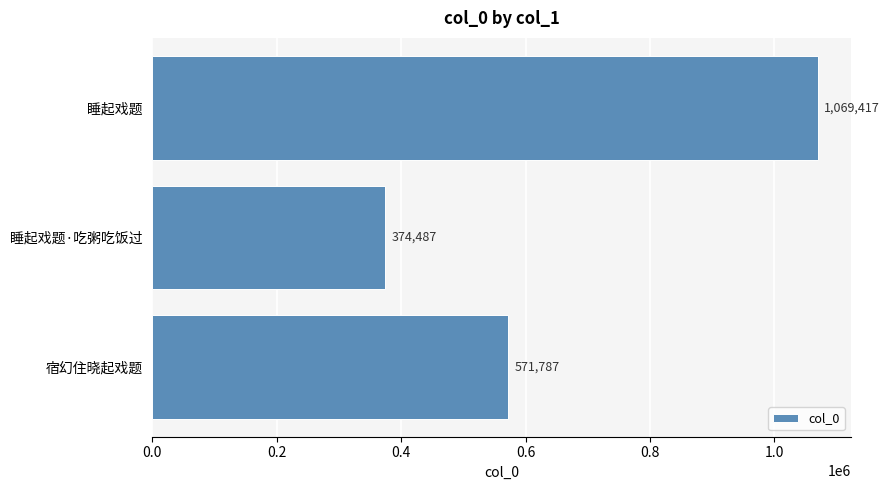

What is the difference between the maximum and minimum values?

694930